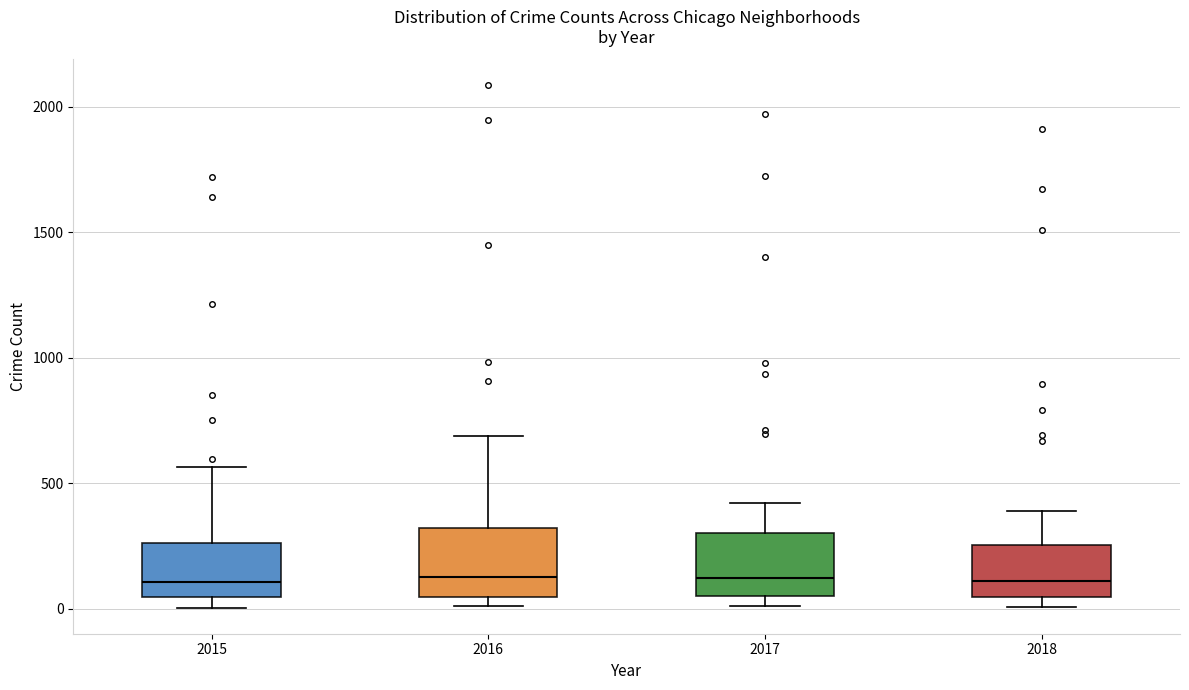

Where is the upper edge of the box at x = 2018 on the y-axis? The values are not printed on the chart, so give them approximately, as read against the axis.

250